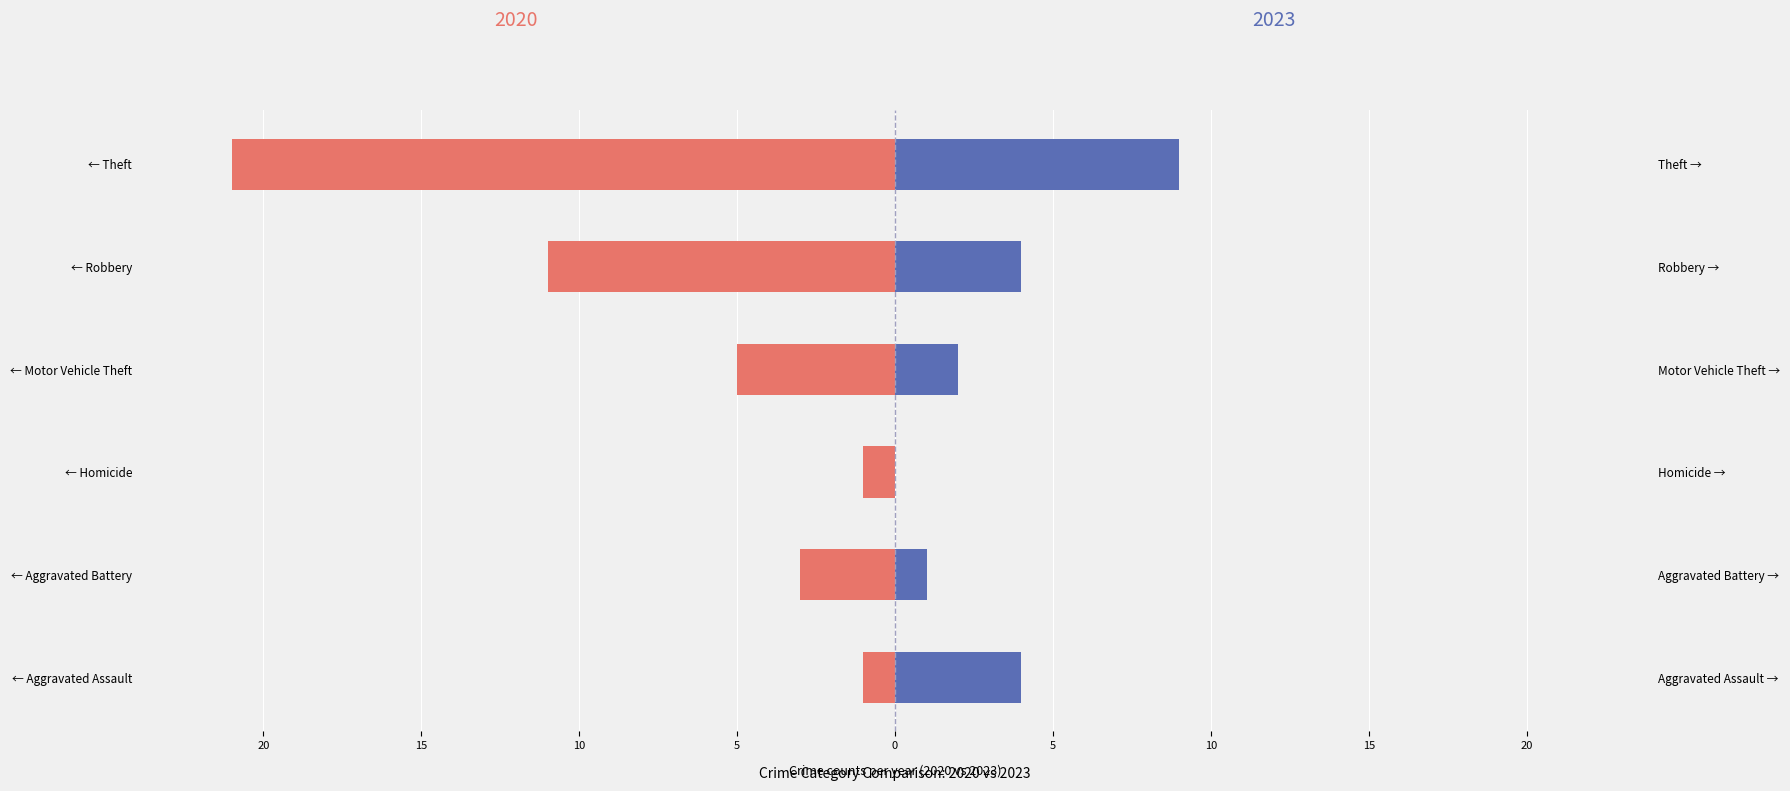

Which category has the highest value across all series?

← Theft